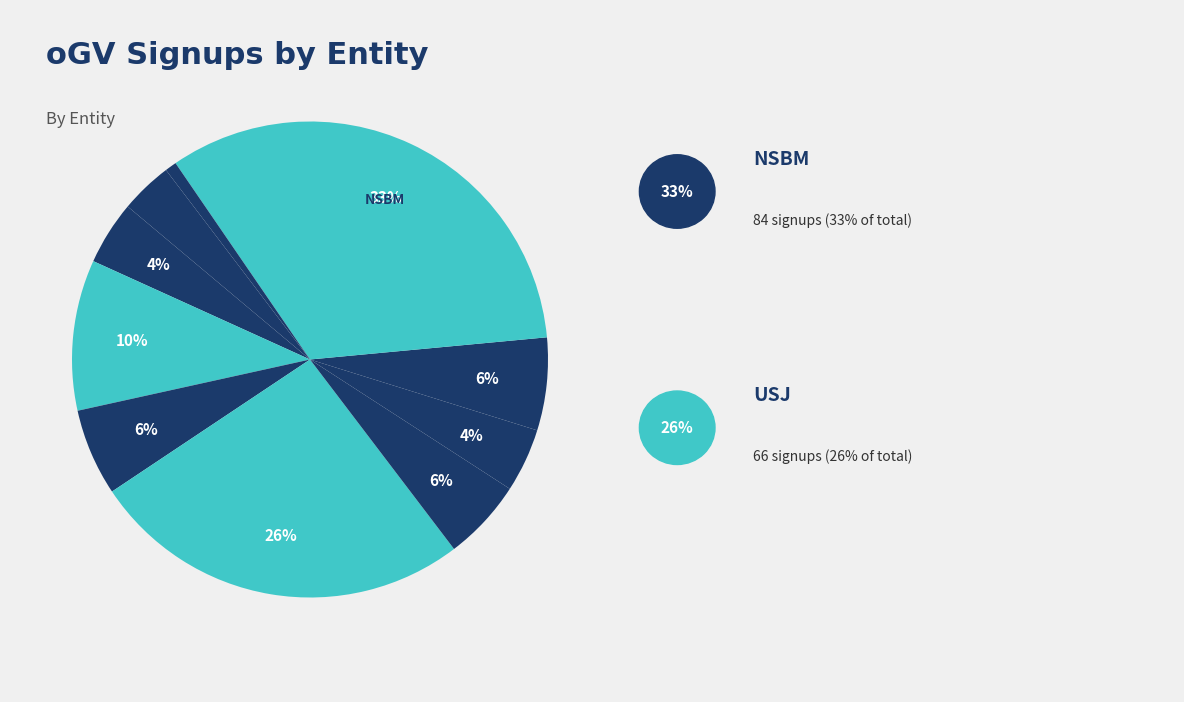

Which category has the biggest portion of the pie?

NSBM